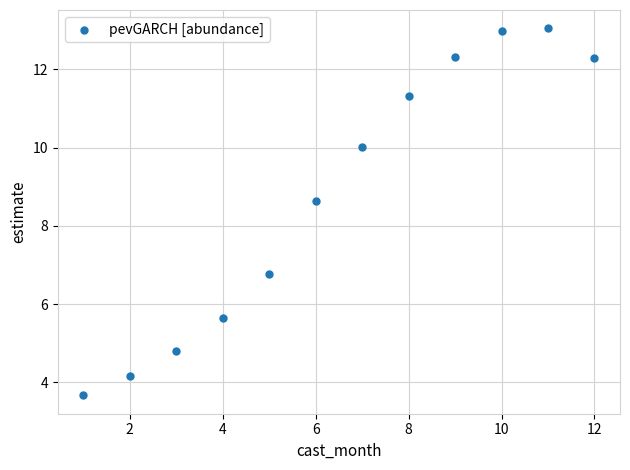

What is the average Y value?

8.8